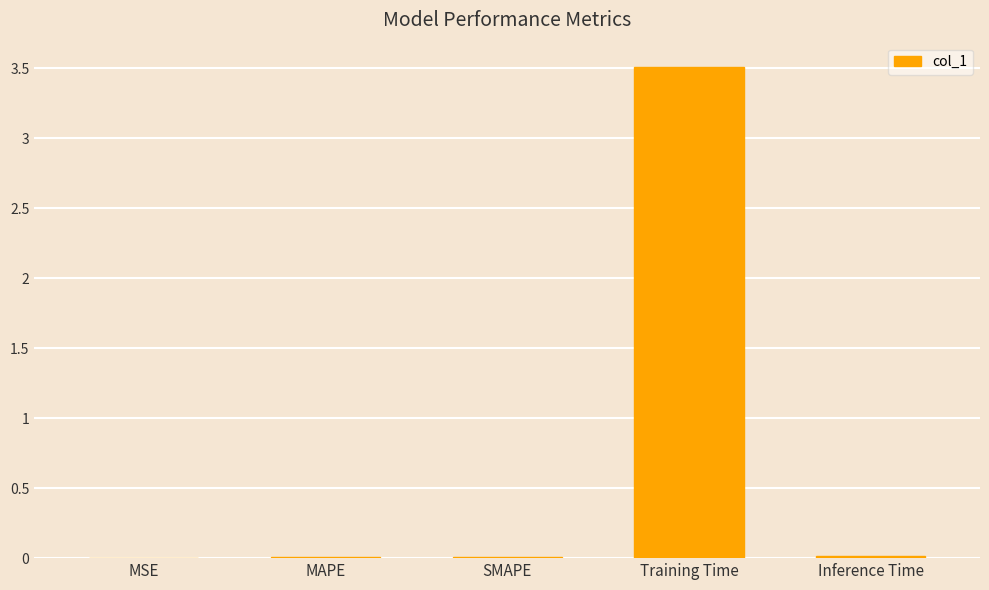

Which has a higher value, MAPE or Training Time?

Training Time